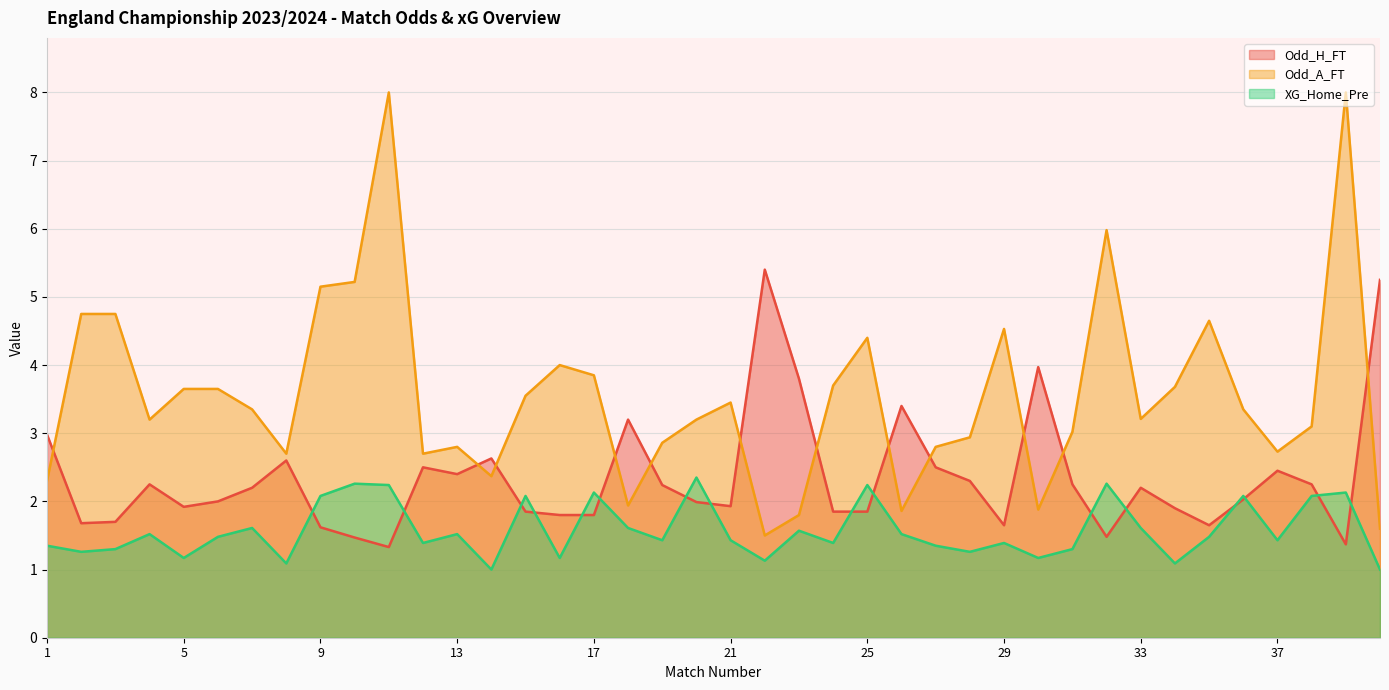

Reading right to left, transcribe all the data shown in this chart.

Odd_H_FT: 5.2	1.4	2.2	2.5	2.0	1.6	1.9	2.2	1.5	2.2	4.0	1.6	2.3	2.5	3.4	1.9	1.9	3.8	5.4	1.9	2.0	2.2	3.2	1.8	1.8	1.9	2.6	2.4	2.5	1.3	1.5	1.6	2.6	2.2	2.0	1.9	2.2	1.7	1.7	3.0
Odd_A_FT: 1.6	8.0	3.1	2.7	3.4	4.7	3.7	3.2	6.0	3.0	1.9	4.5	2.9	2.8	1.9	4.4	3.7	1.8	1.5	3.5	3.2	2.9	1.9	3.9	4.0	3.5	2.4	2.8	2.7	8.0	5.2	5.2	2.7	3.4	3.6	3.6	3.2	4.8	4.8	2.3
XG_Home_Pre: 1.0	2.1	2.1	1.4	2.1	1.5	1.1	1.6	2.3	1.3	1.2	1.4	1.3	1.4	1.5	2.2	1.4	1.6	1.1	1.4	2.4	1.4	1.6	2.1	1.2	2.1	1.0	1.5	1.4	2.2	2.3	2.1	1.1	1.6	1.5	1.2	1.5	1.3	1.3	1.4